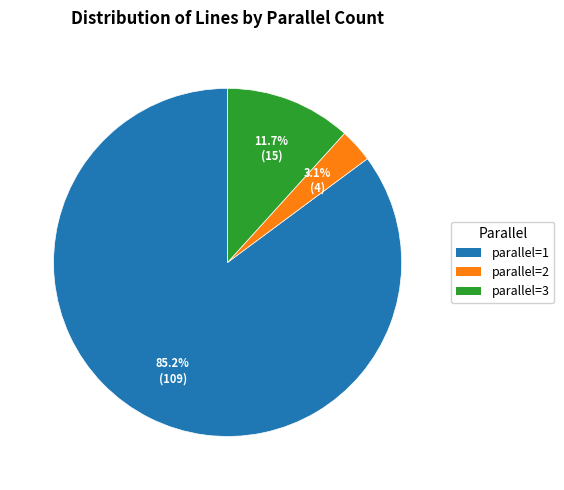

What is the smallest slice in the pie chart?

parallel=2